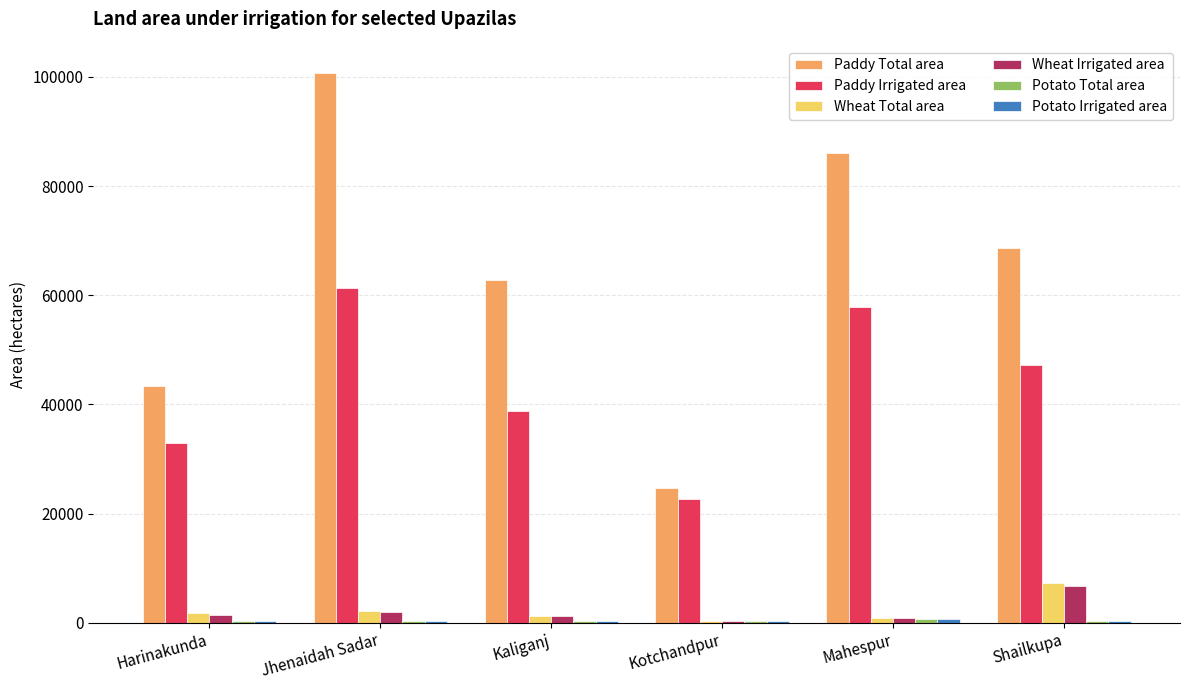

The value of Paddy Irrigated area at Jhenaidah Sadar is 21288. True or false?

False